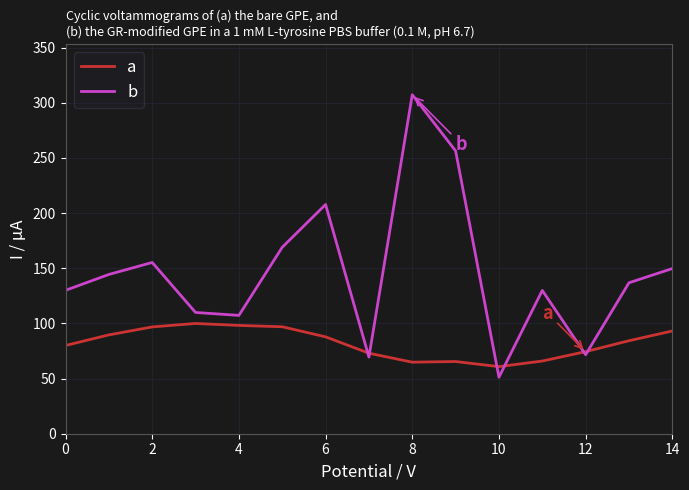

List the series in order of their peak value, lowest first.

a, b